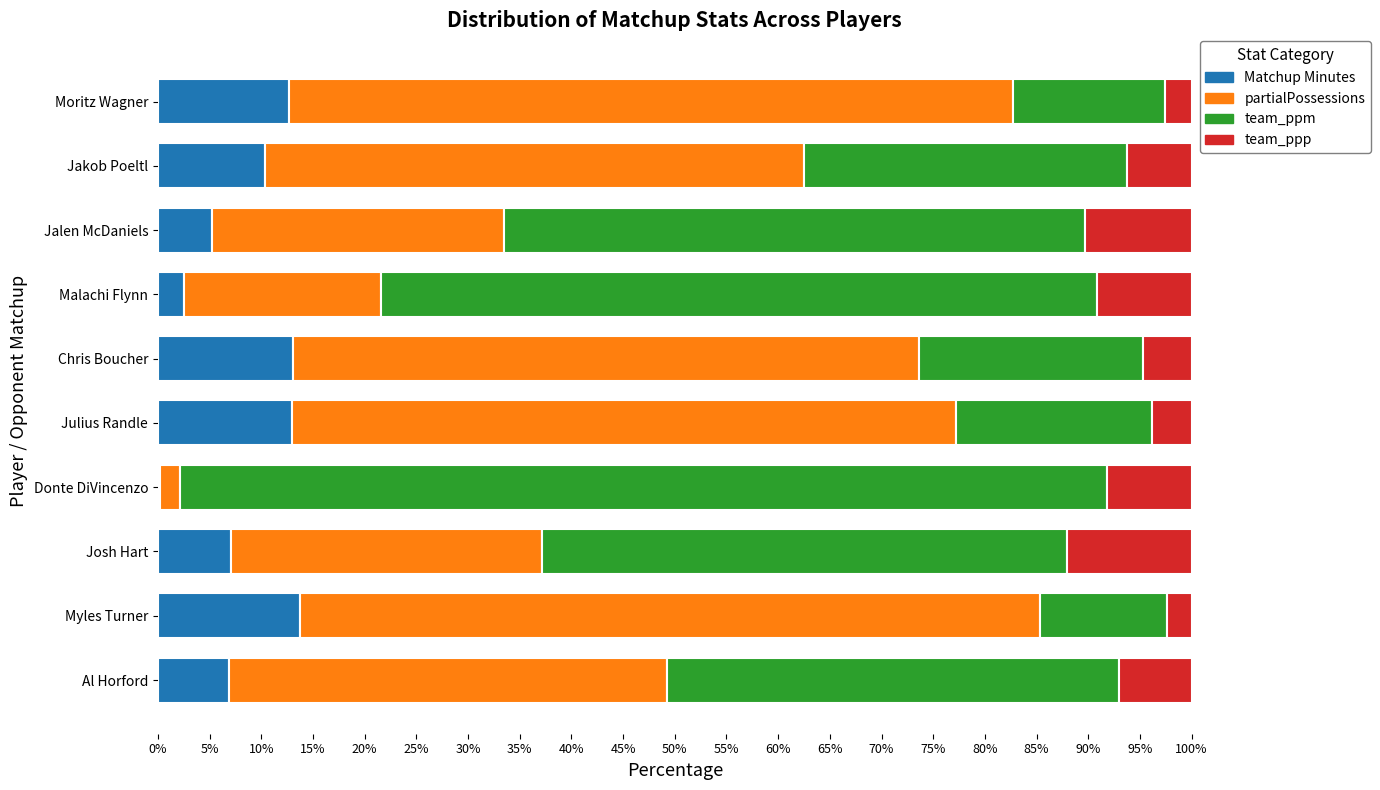

What is the maximum value for Matchup Minutes?

13.8